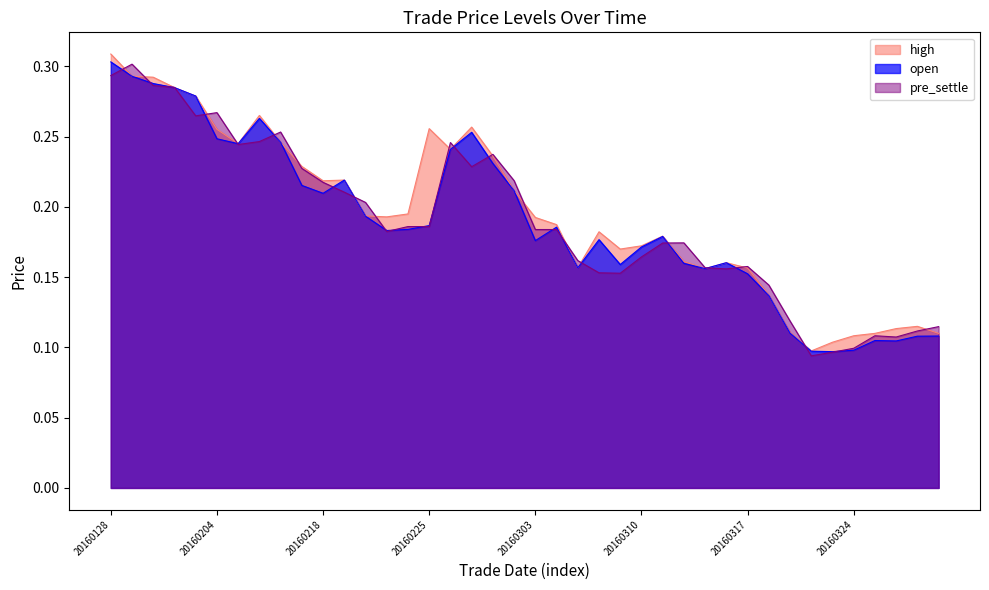

What are all the series names shown in the legend?

high, open, pre_settle